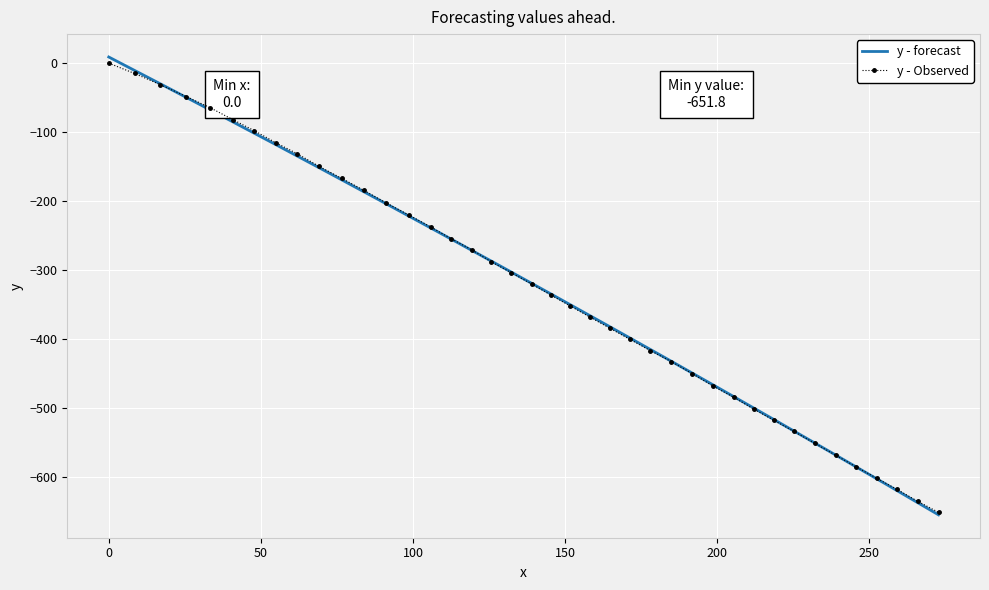

Reading left to right, what are all the values shown in this chart?

0.0	-15.0	-31.3	-48.5	-64.8	-82.0	-98.1	-115.4	-131.5	-149.9	-167.2	-184.6	-203.0	-220.2	-237.5	-254.8	-270.9	-288.1	-304.2	-320.4	-336.5	-352.6	-368.7	-384.8	-400.9	-417.0	-433.1	-450.4	-468.9	-484.9	-502.1	-518.3	-534.4	-551.6	-568.9	-586.1	-602.3	-618.4	-635.6	-651.8